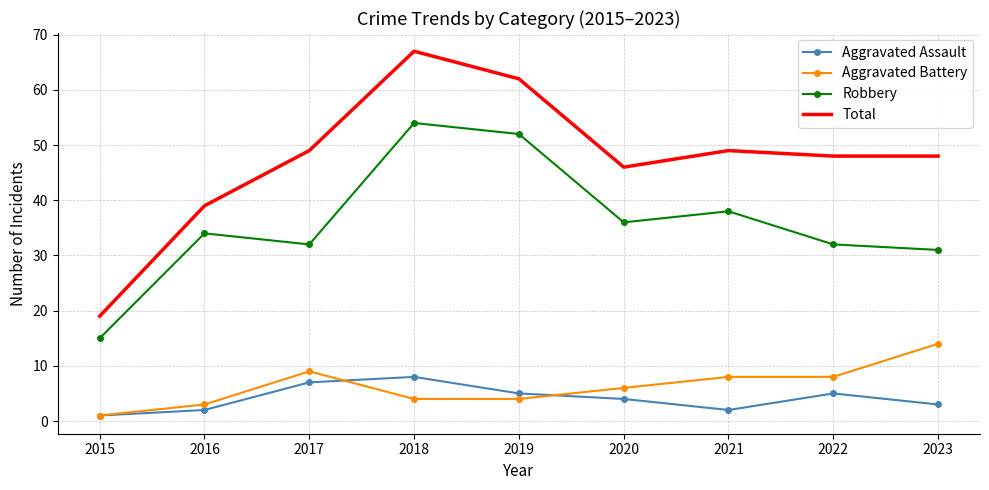

Which category has the highest value in the Total series?

2018